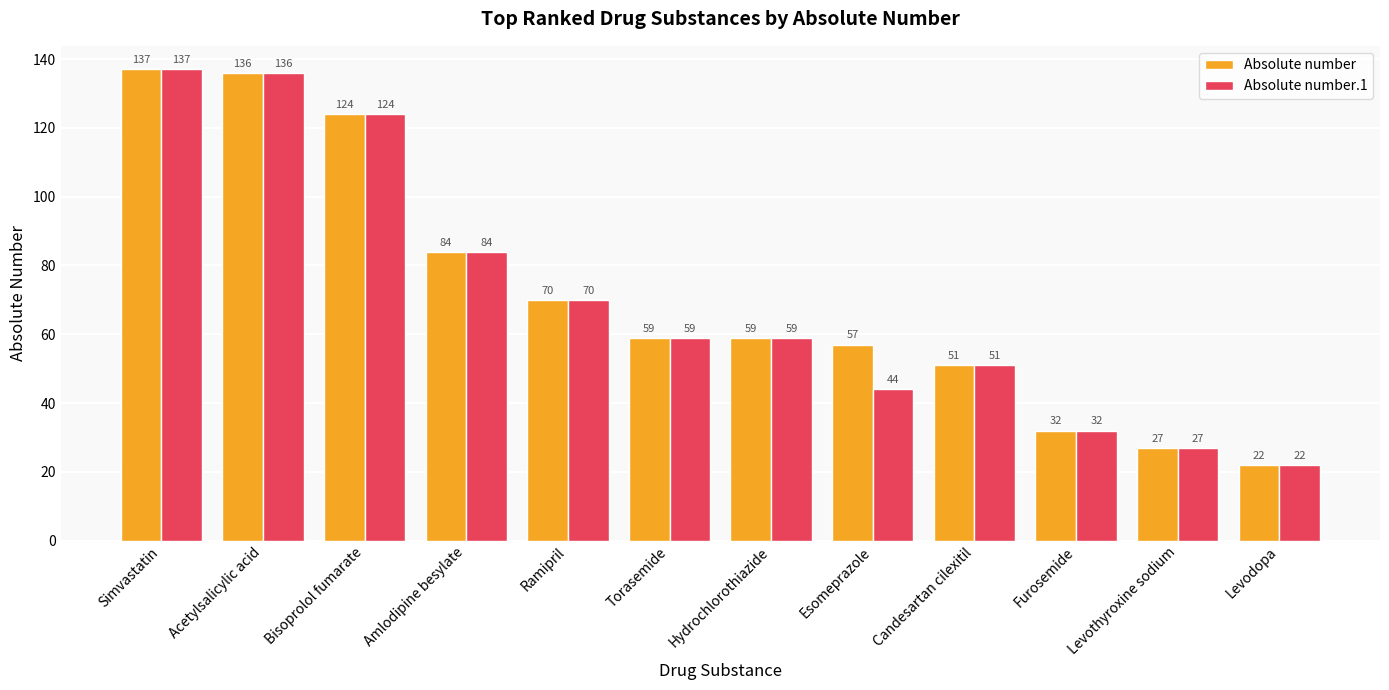

Rank the series by their average value, from lowest to highest.

Absolute number.1, Absolute number